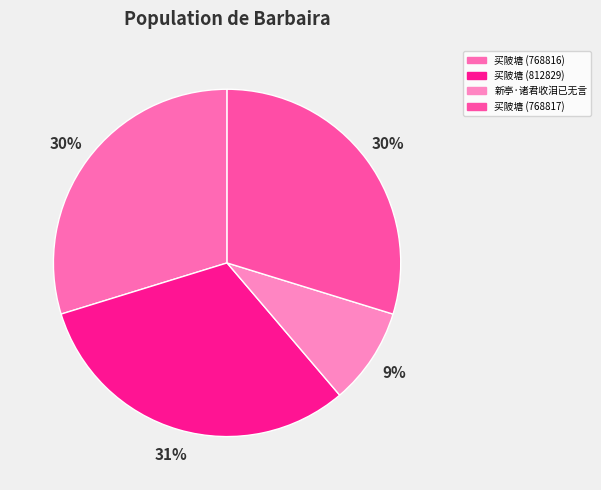

To the nearest percent, what is the difference between the largest and smallest slice percentages?

22%